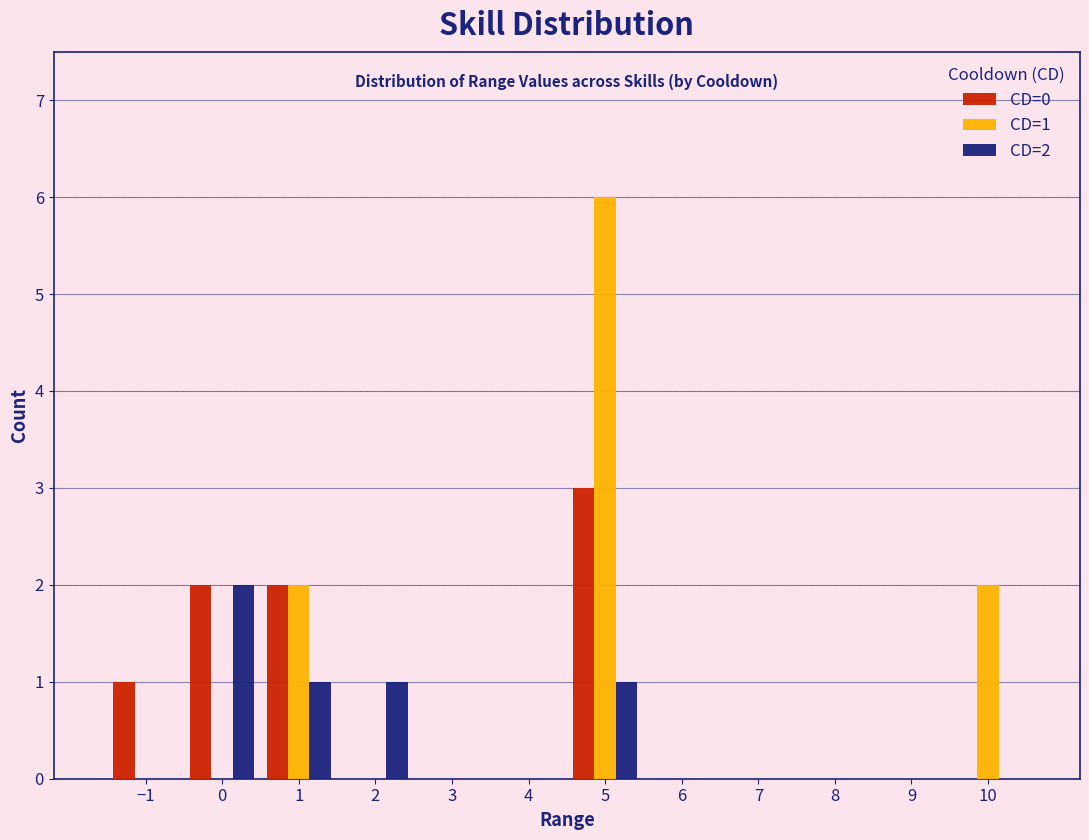

In the CD=2 series, which range on the x-axis has the tallest bar?

-0.5 to 0.5